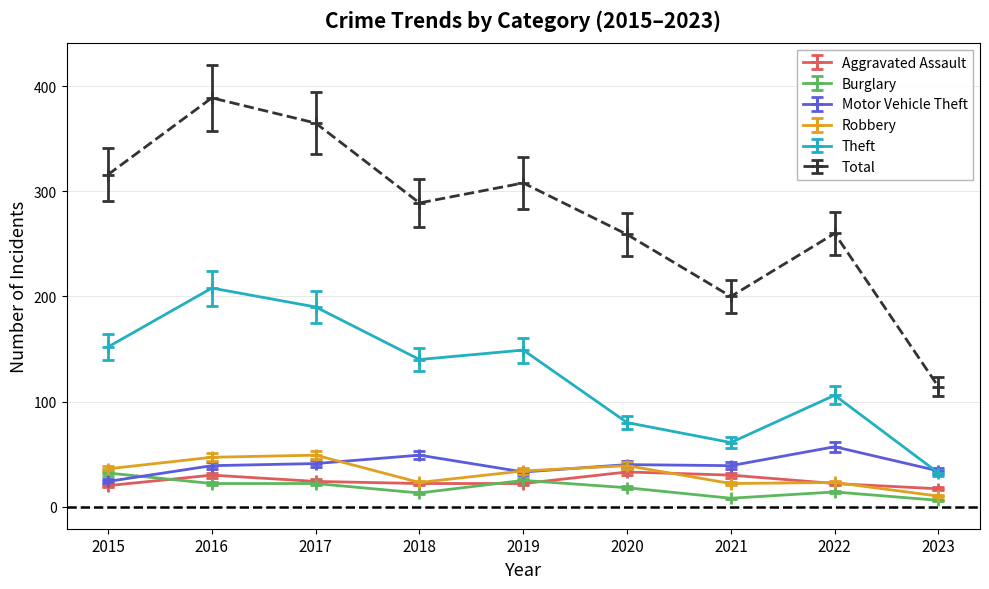

True or false: Theft has more than 0 interior local peaks.

True